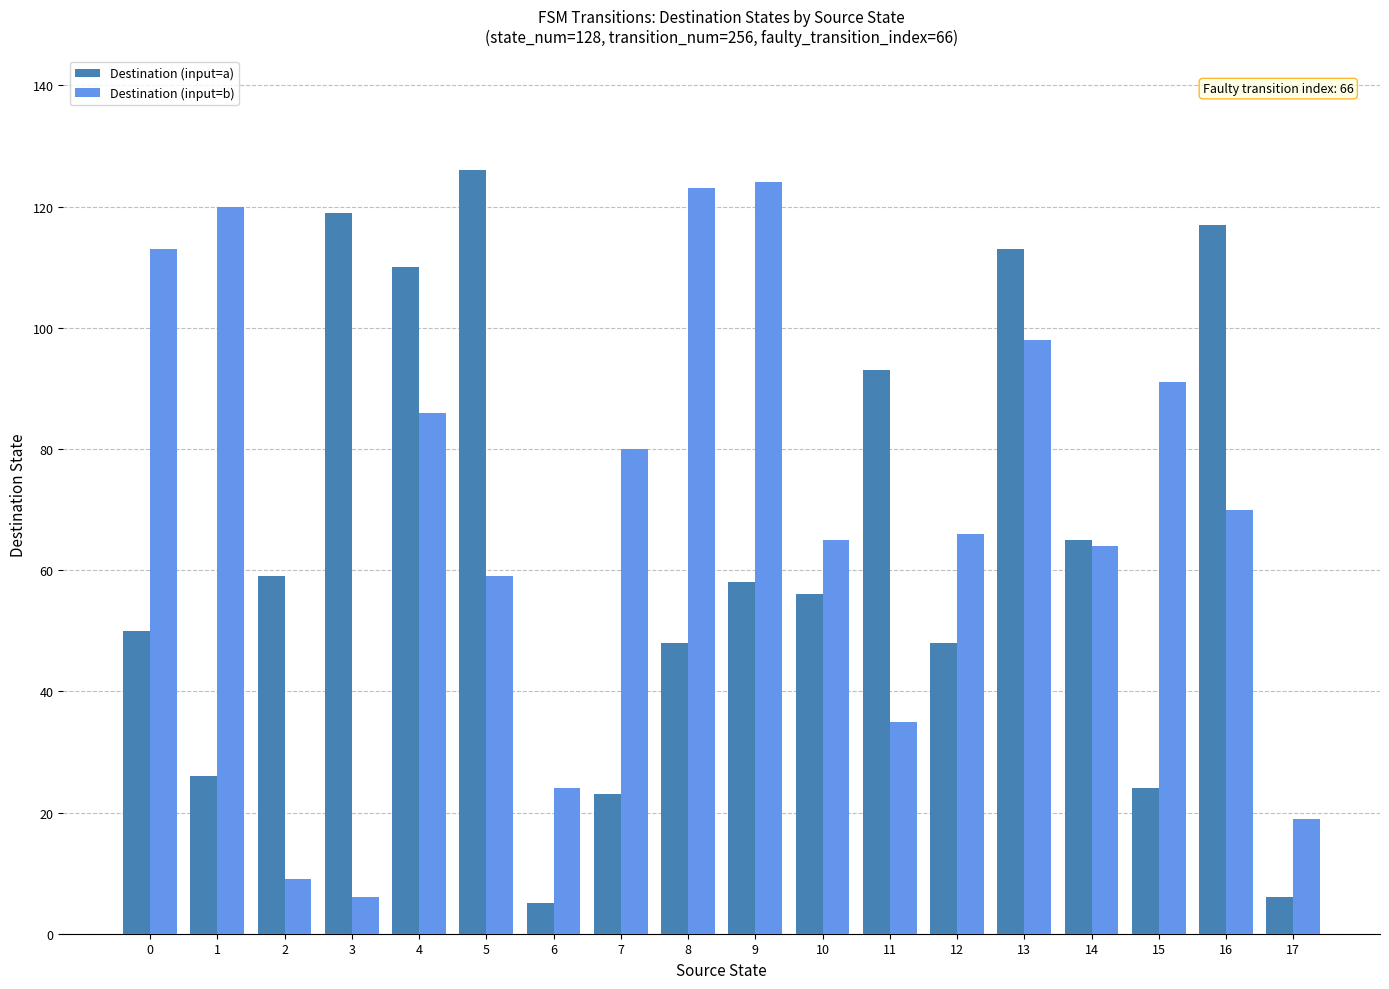

At how many categories does at least one series exceed 29?

16